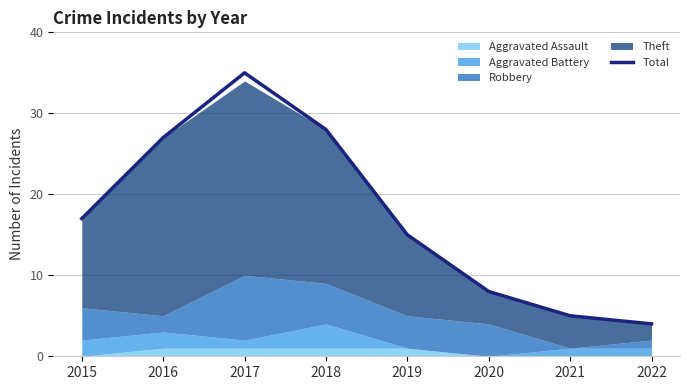

Which label corresponds to the smallest value in the chart?

2022